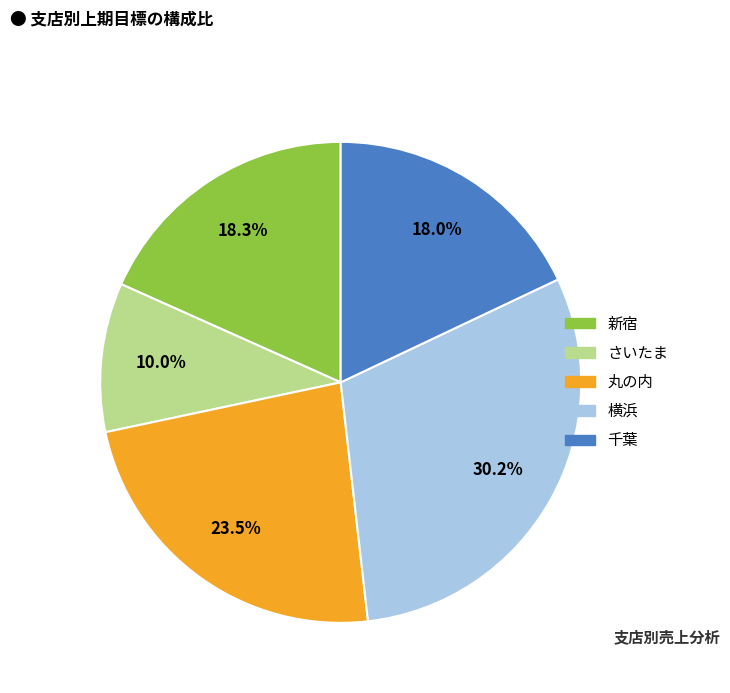

How many segments does this pie chart have?

5